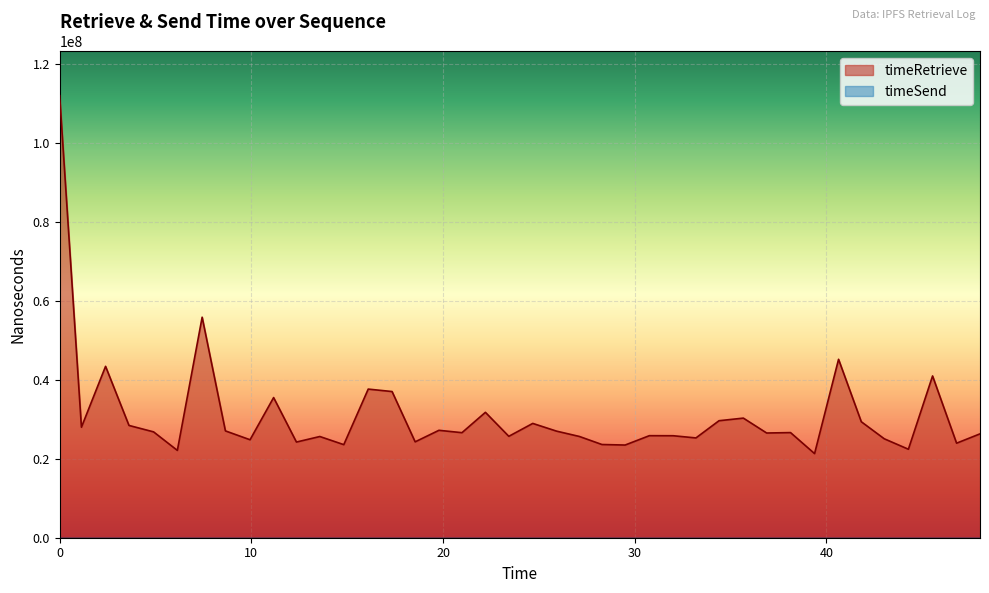

What is the greatest value displayed?

111940636